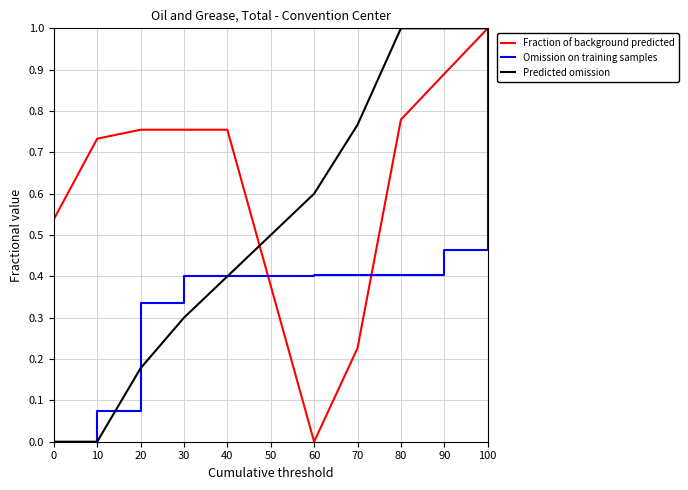

The Omission on training samples series shows 1.0 at 100. True or false?

True